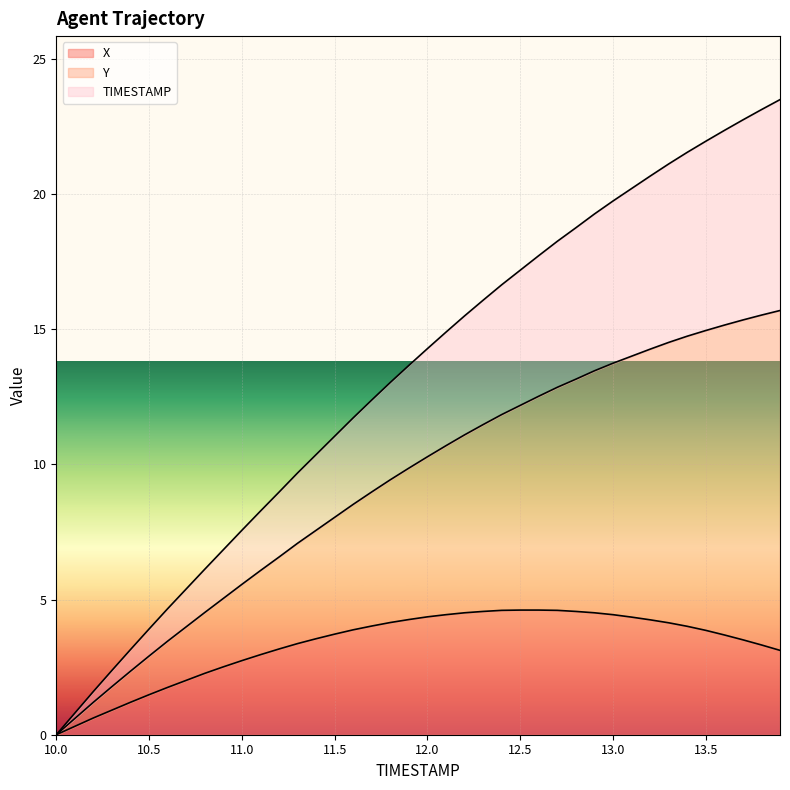

What is the label of the 9th point from the right?

13.1